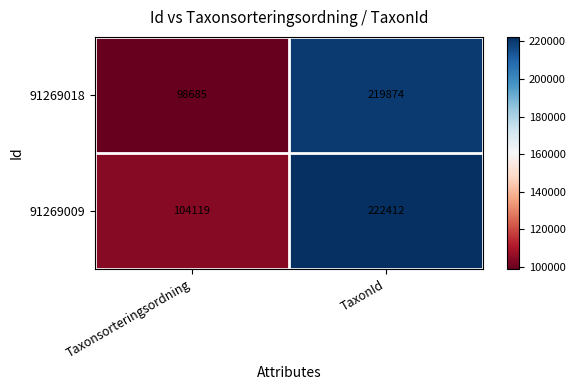

Rank the series by their average value, from lowest to highest.

91269018, 91269009